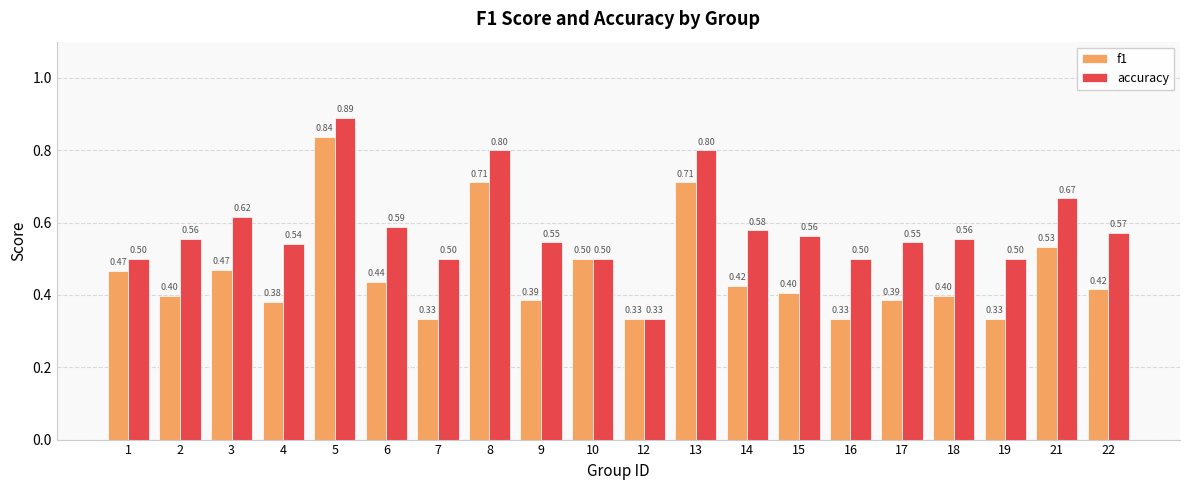

Rank the series by their average value, from lowest to highest.

f1, accuracy